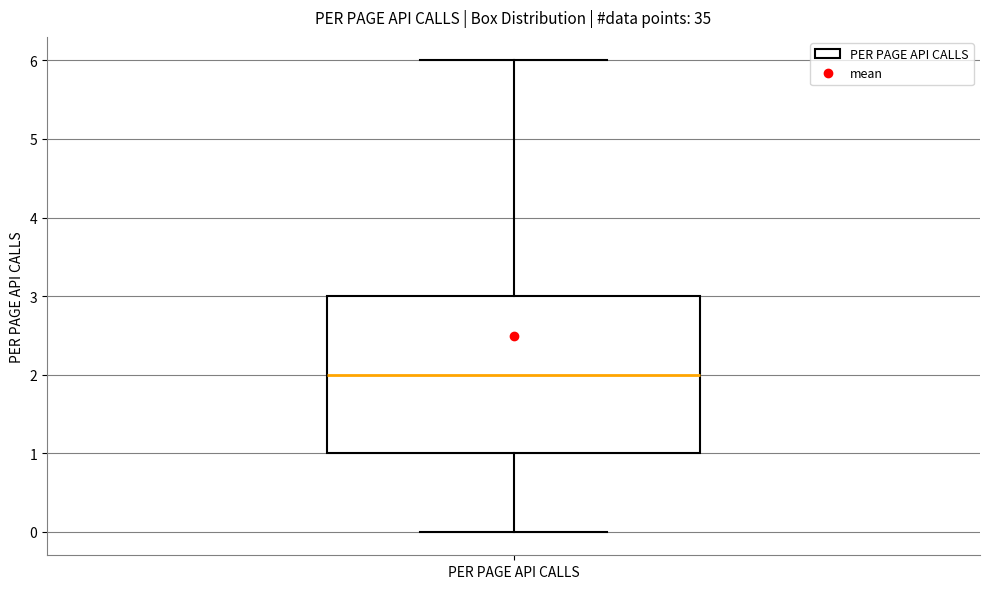

Transcribe this box plot: give where the median line is, the range the box spans, and where the two whiskers end, as read against the y-axis. The values are not printed on the chart, so give them approximately, as read against the axis.

median 2, box 1 to 3, whiskers 0 to 6